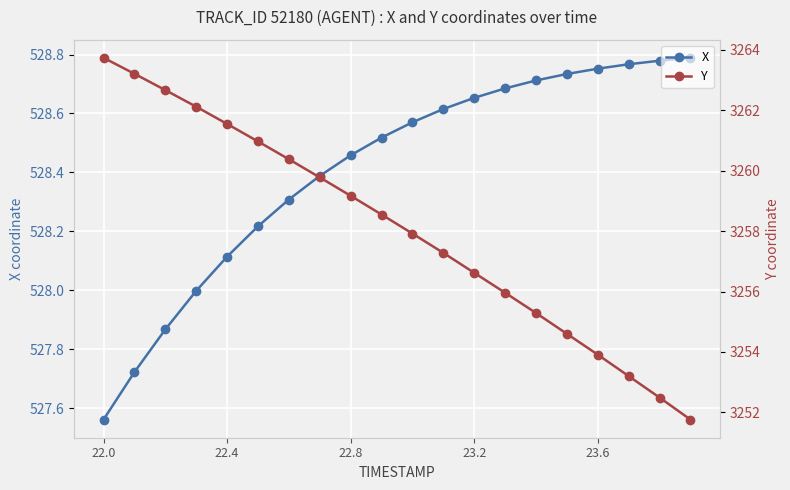

True or false: X and Y cross at least once.

False